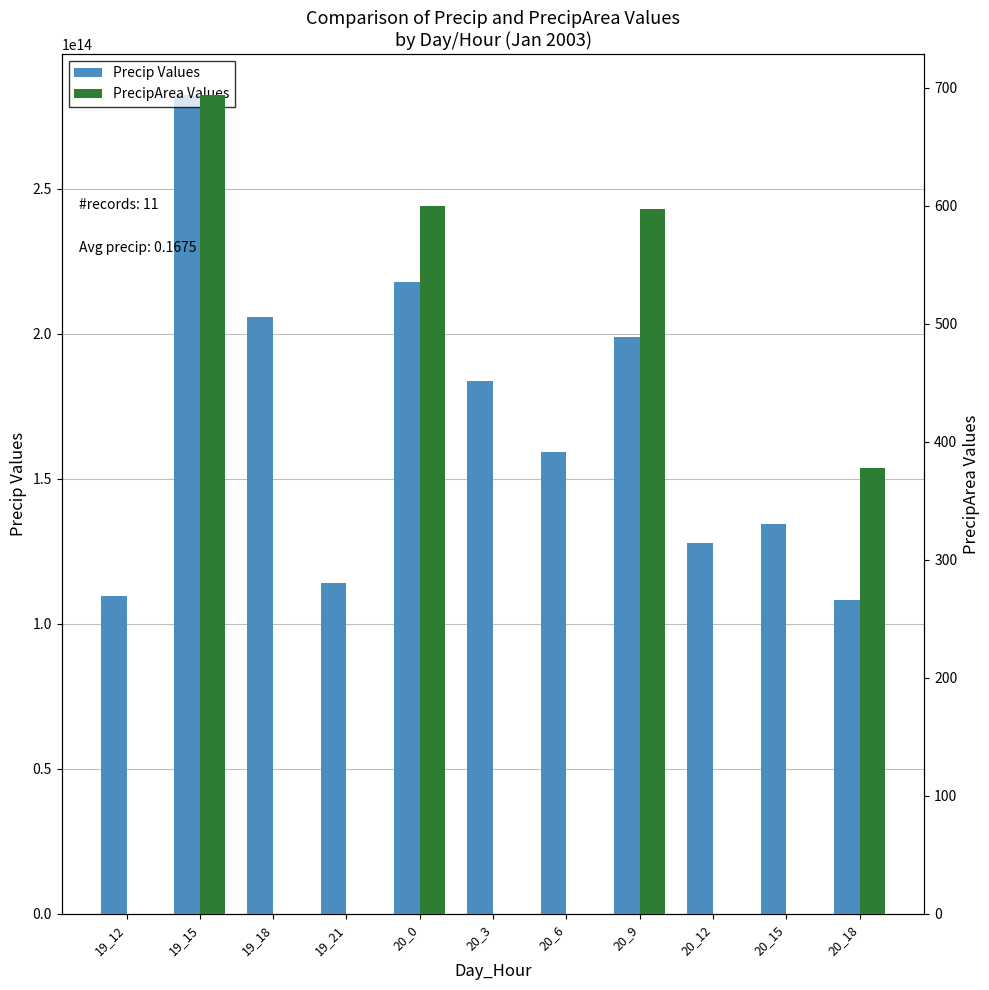

At which category is the sum across all series the highest?

19_15